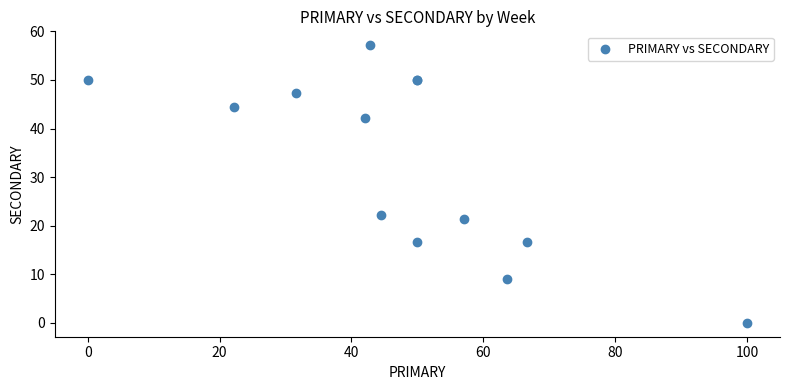

What Y value in the scatter plot is closest to 28?

22.2